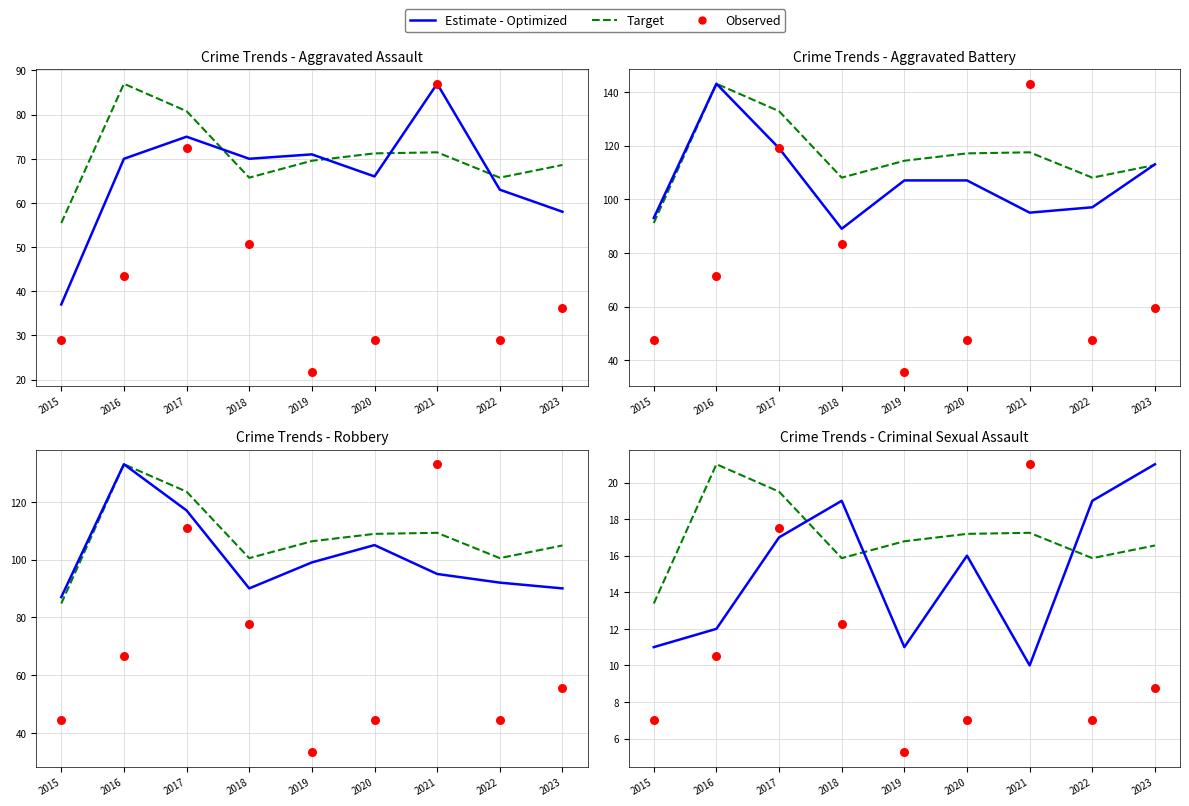

What is the total value across all series at 2022?

41.9